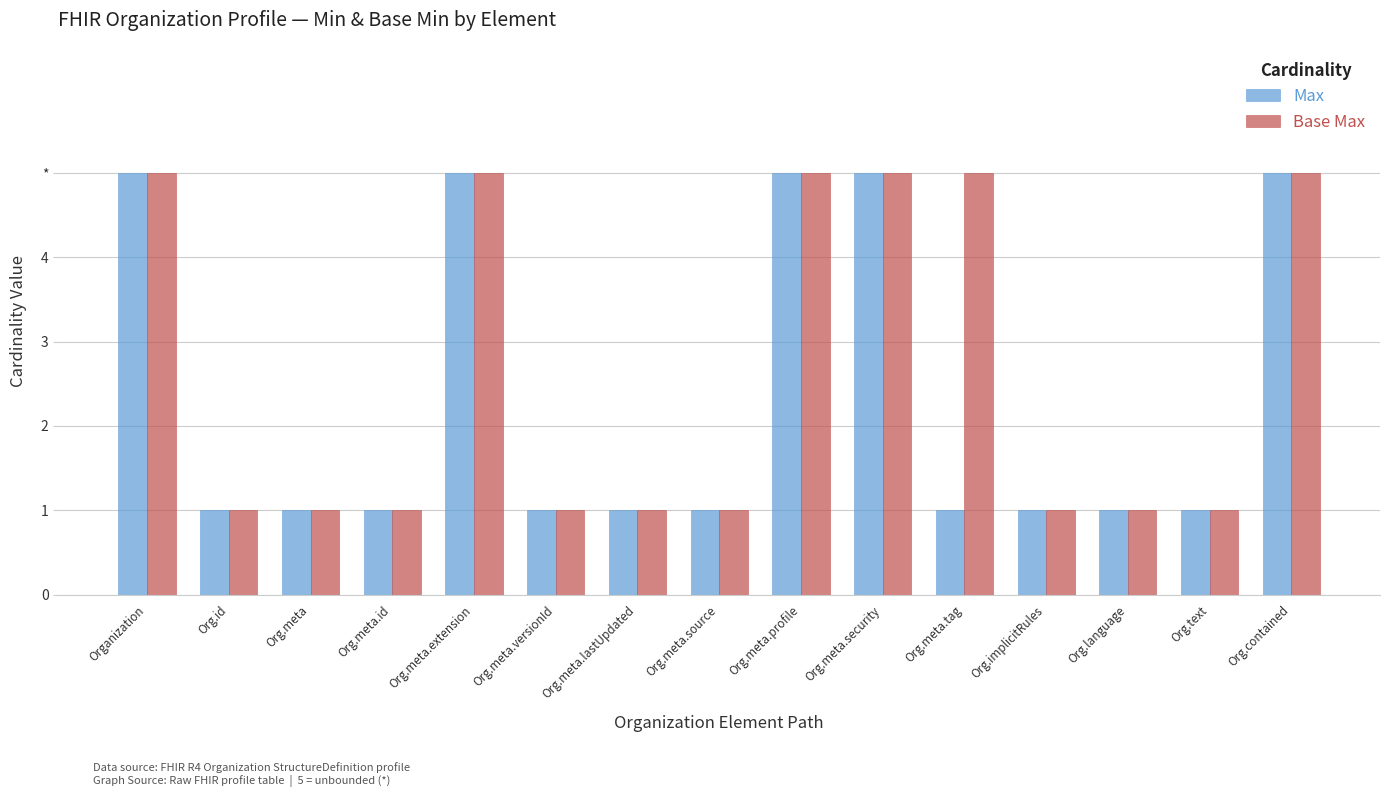

At which category is the sum across all series the highest?

Organization